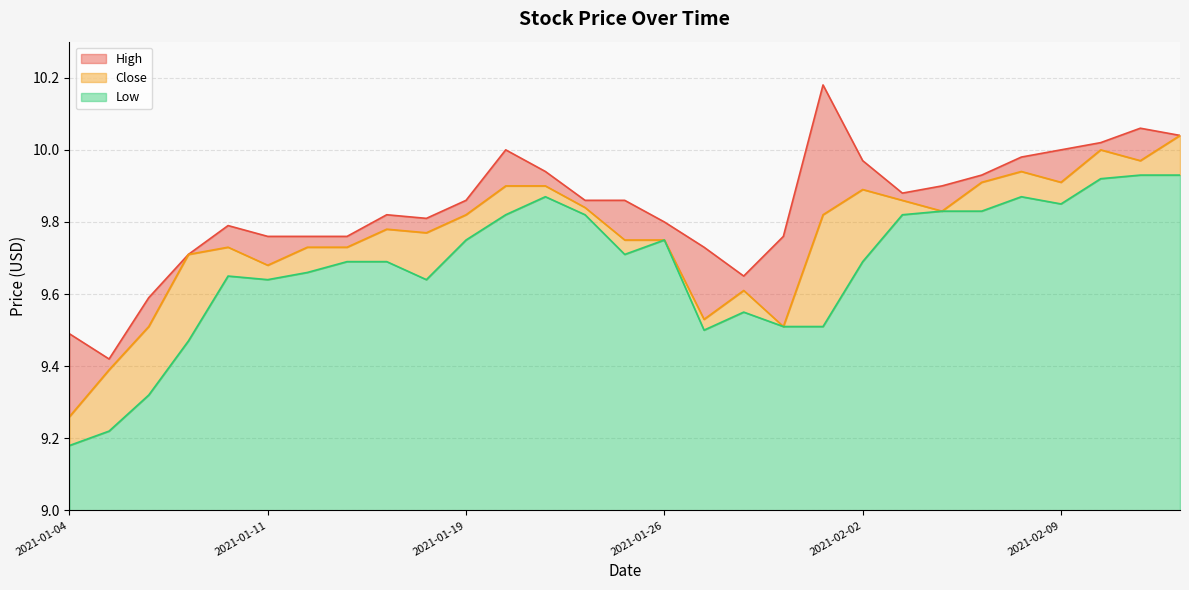

What is the difference between the maximum and minimum values in the Close series?

0.8